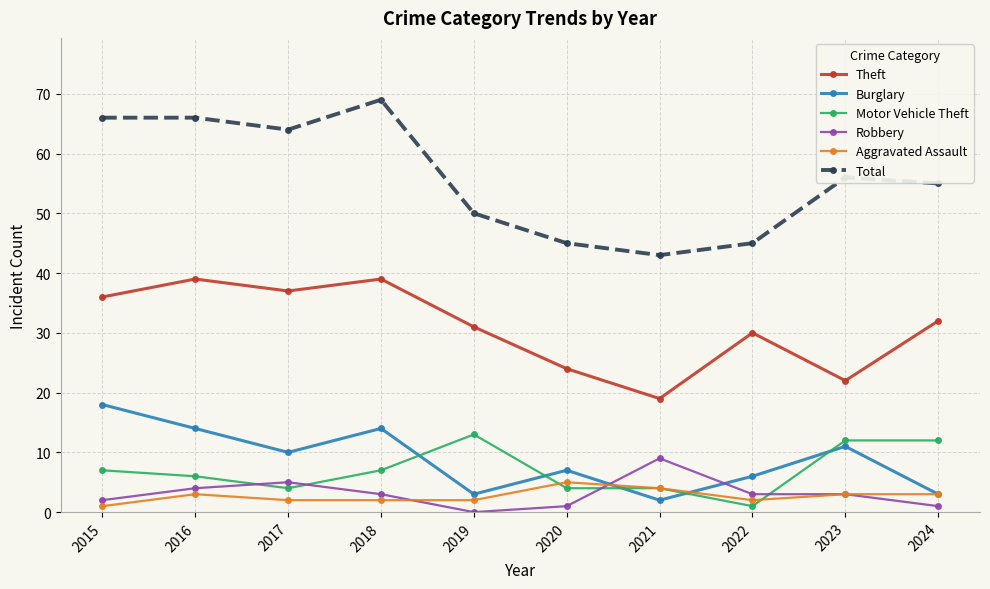

Does the chart have visible grid lines?

Yes